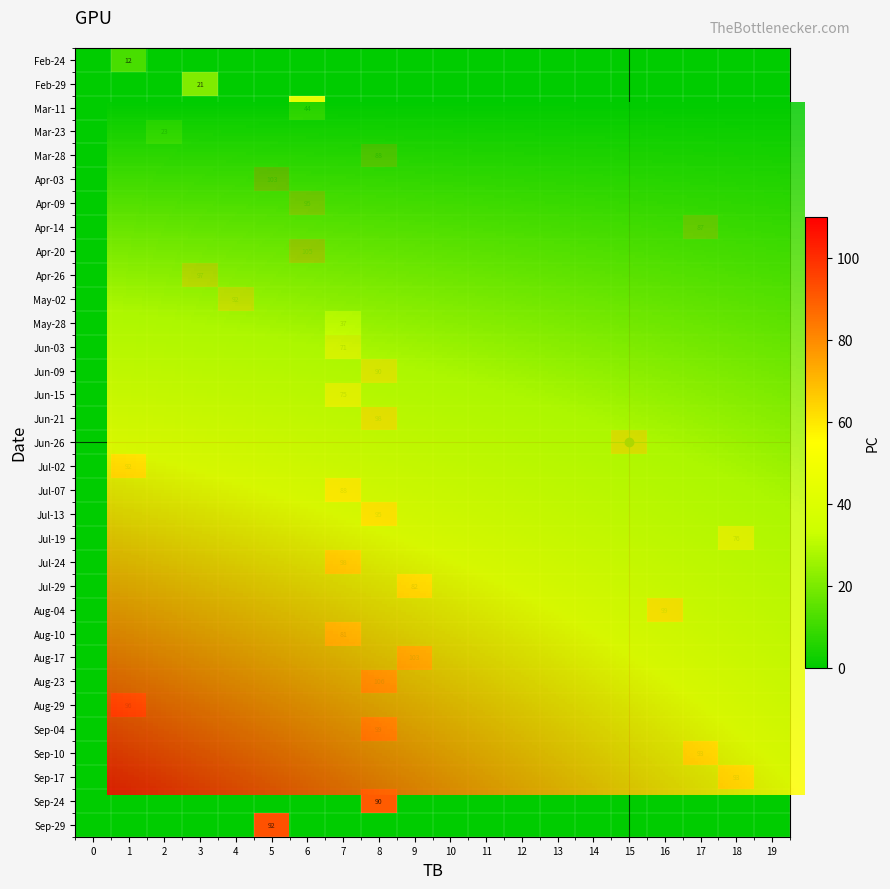

Which series changed the most between TB and PC?

Apr-20